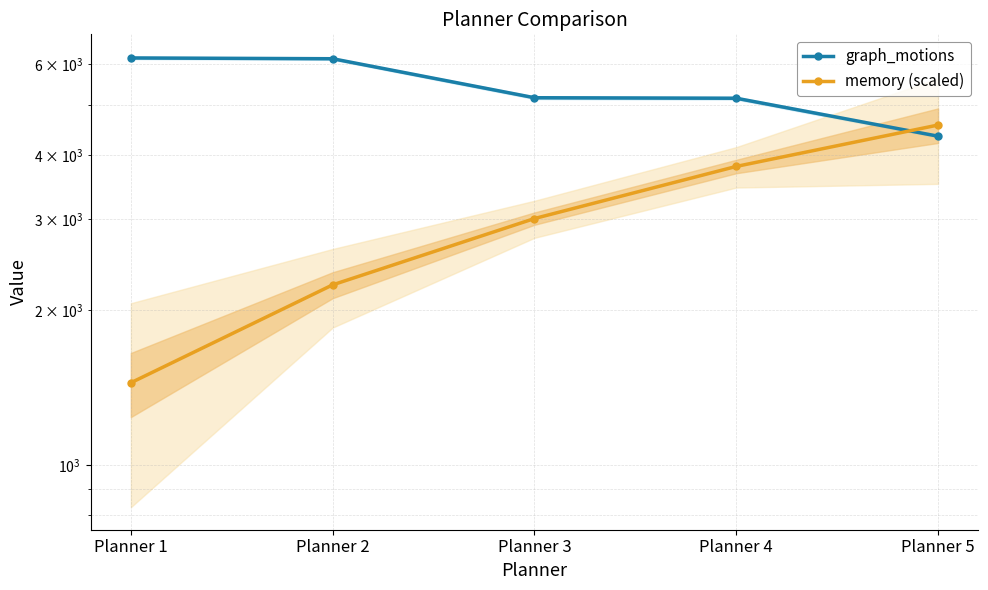

What are all the series names shown in the legend?

graph_motions, memory (scaled)